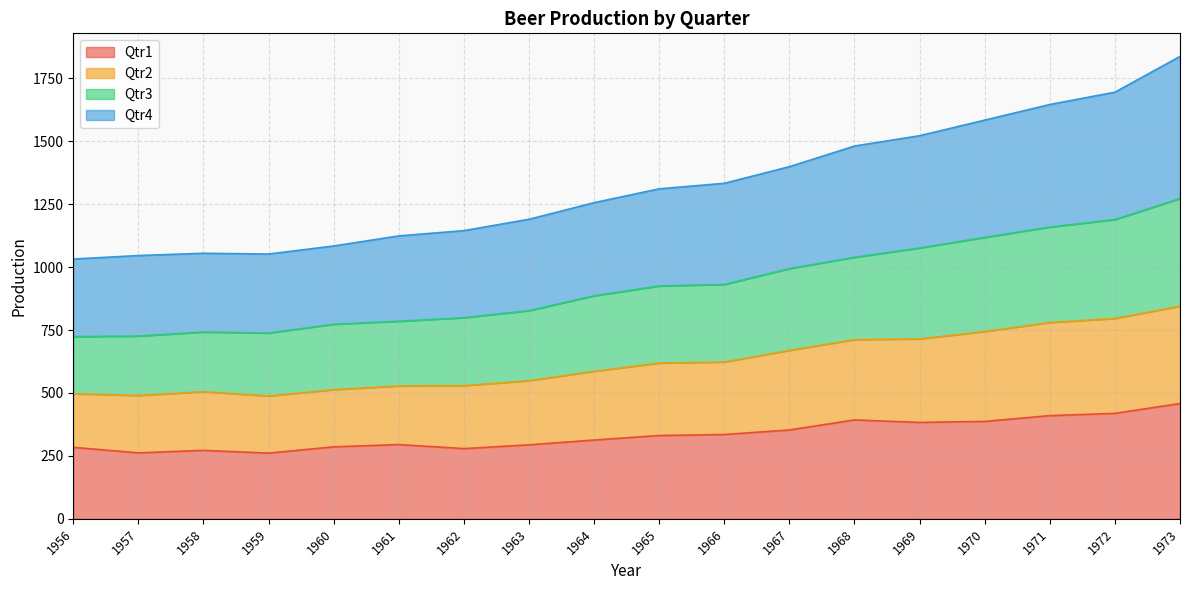

How many data points in Qtr1 are less than 331?

9